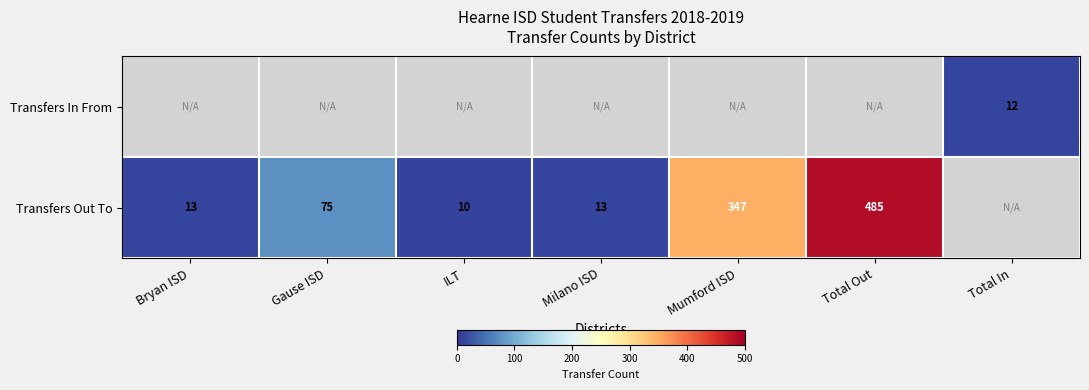

The value of Transfers Out To at Mumford ISD is 347. True or false?

True